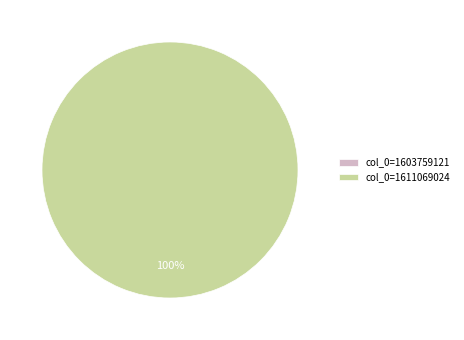

What is the smallest slice in the pie chart?

col_0=1603759121